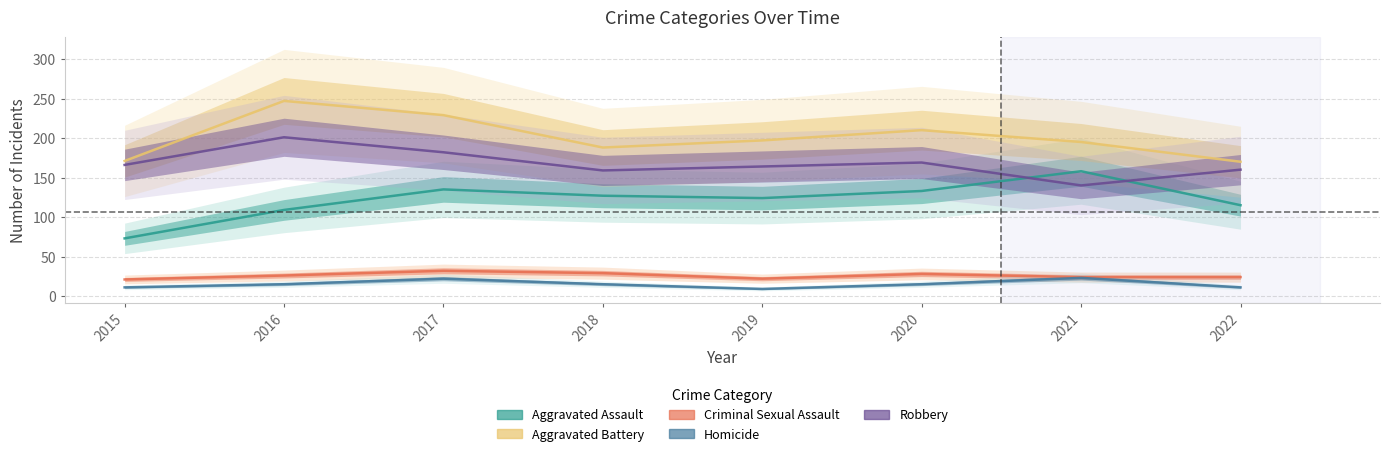

How many data points does each series have?

8